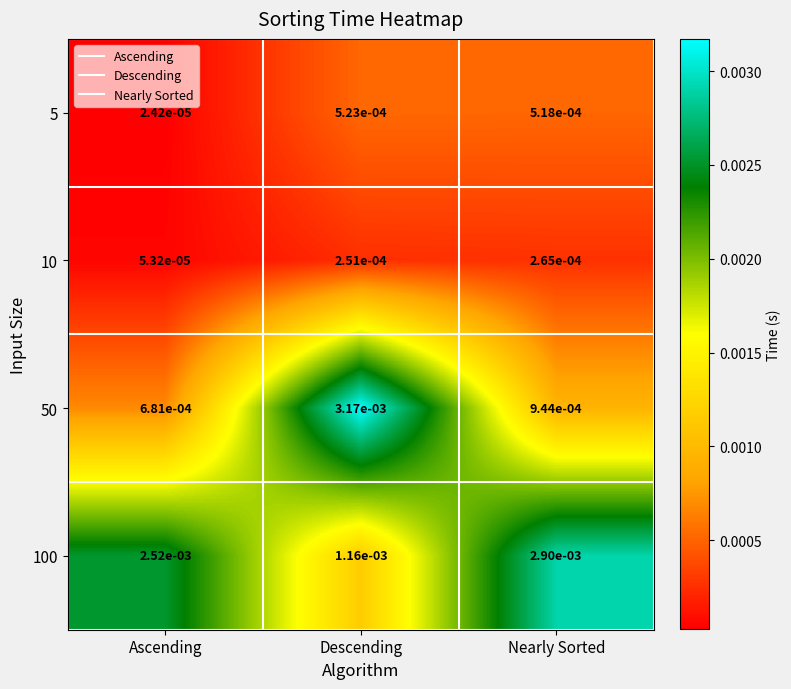

Which series has the largest total across all categories?

100